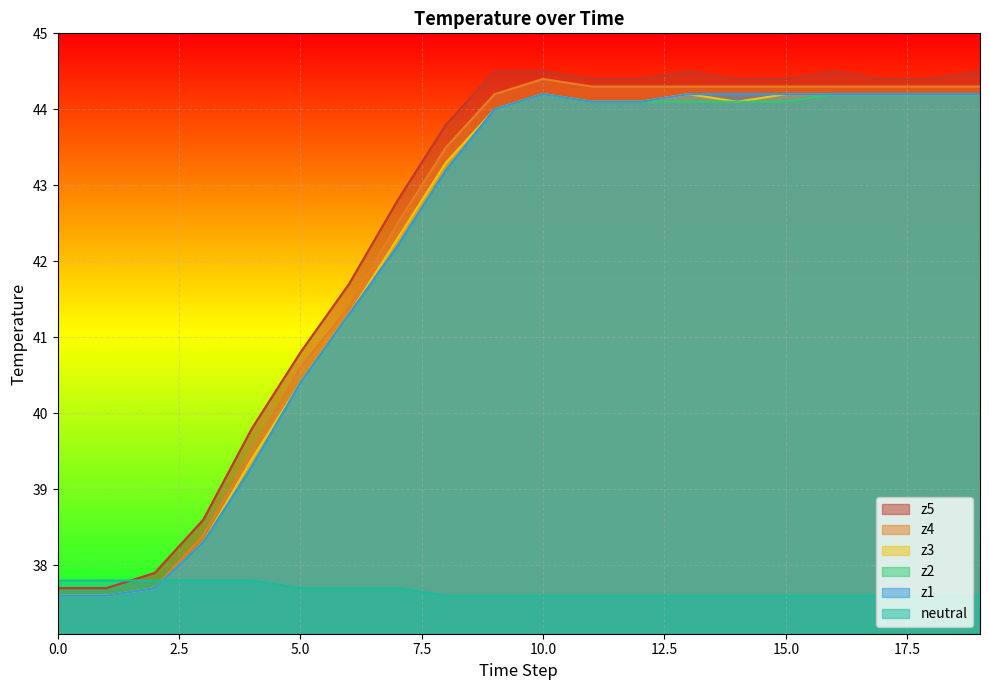

True or false: neutral has more than 0 points higher than both neighbors.

False